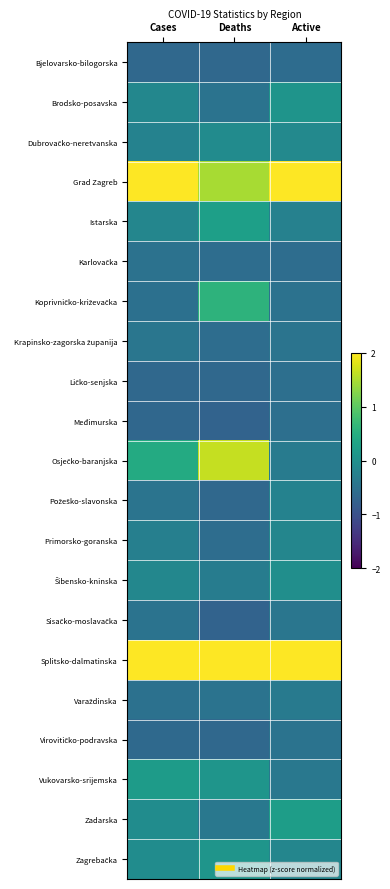

Which series has the widest spread of values?

Osječko-baranjska